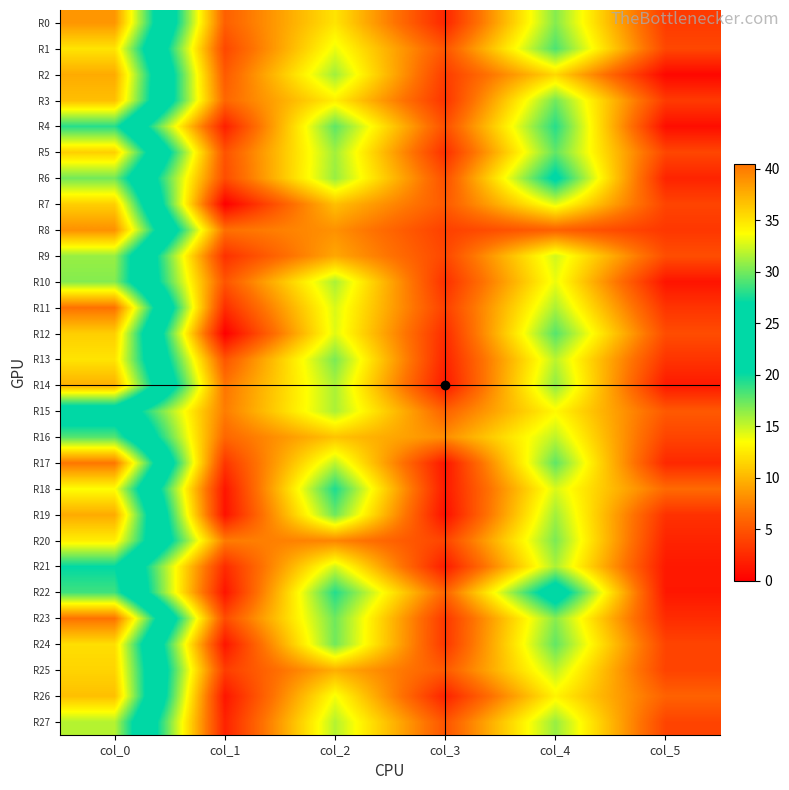

What is the greatest value displayed?

40.5